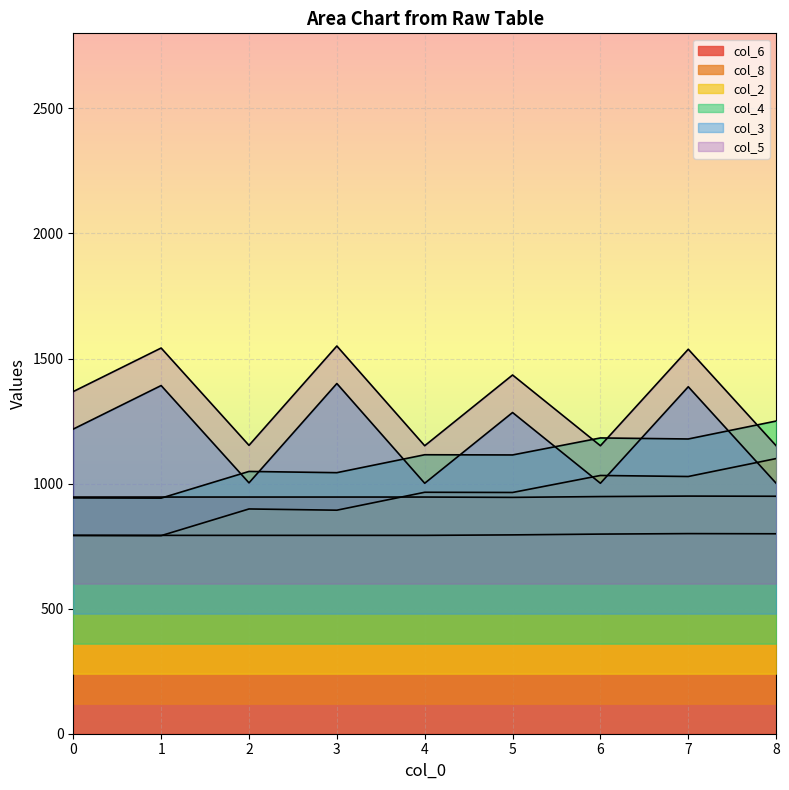

What is the maximum value shown in the chart?

1550.0